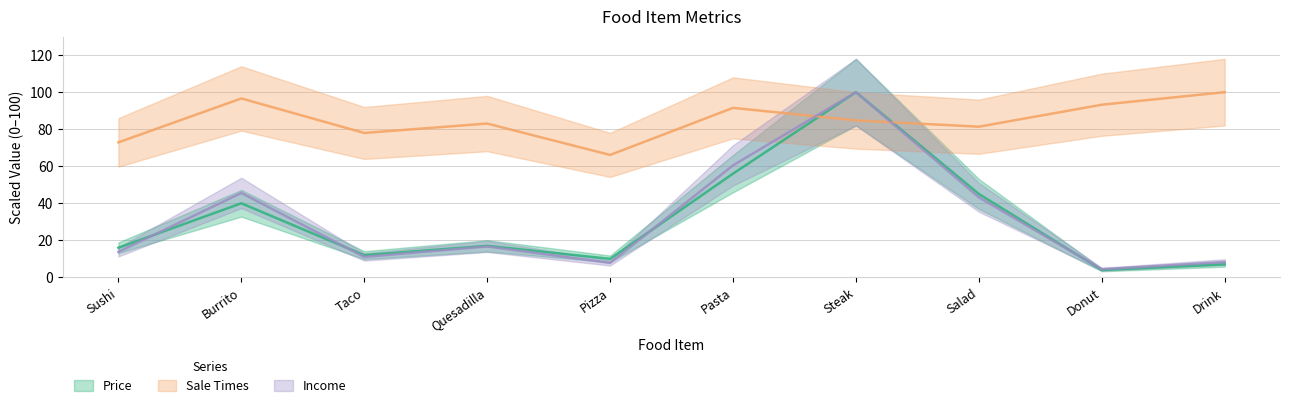

Reading left to right, what are all the values shown in this chart?

Price: Sushi=16.0	Burrito=40.0	Taco=12.0	Quesadilla=17.0	Pizza=10.0	Pasta=56.0	Steak=100.0	Salad=45.0	Donut=4.0	Drink=7.0
Sale Times: Sushi=72.9	Burrito=96.6	Taco=78.0	Quesadilla=83.1	Pizza=66.1	Pasta=91.5	Steak=84.7	Salad=81.4	Donut=93.2	Drink=100.0
Income: Sushi=13.7	Burrito=45.6	Taco=11.0	Quesadilla=16.7	Pizza=7.8	Pasta=60.5	Steak=100.0	Salad=43.2	Donut=4.4	Drink=8.3